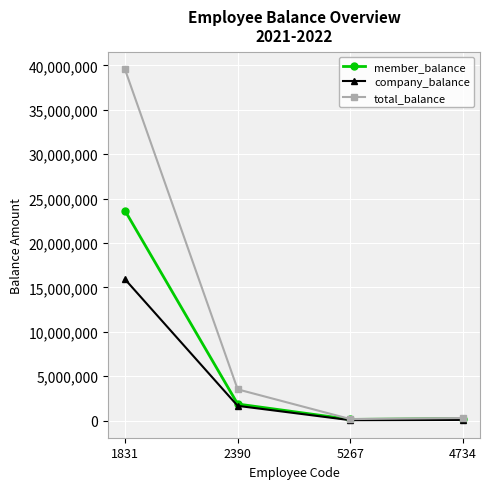

What is the total value across all series at 2390?

7019606.0